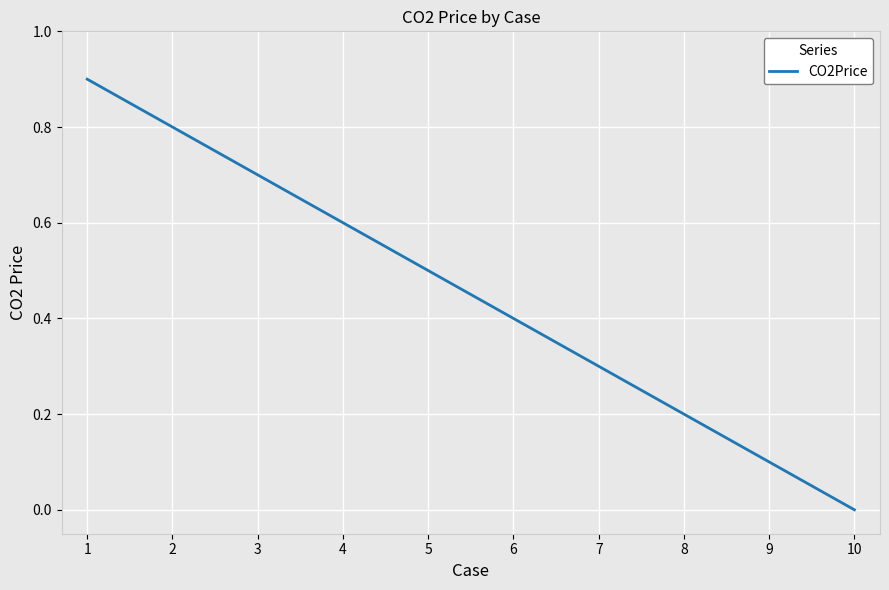

Reading left to right, list all the values displayed in this chart.

1=0.9	2=0.8	3=0.7	4=0.6	5=0.5	6=0.4	7=0.3	8=0.2	9=0.1	10=0.0